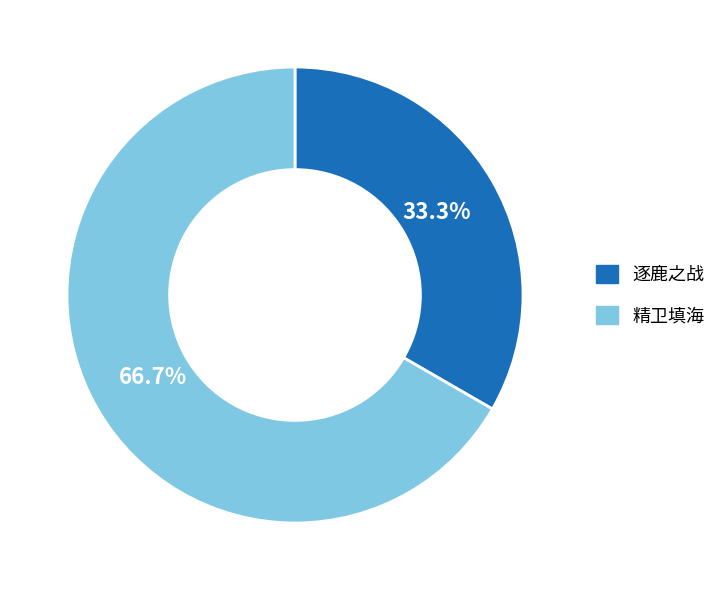

What portion of the pie excludes 逐鹿之战?

66.7%